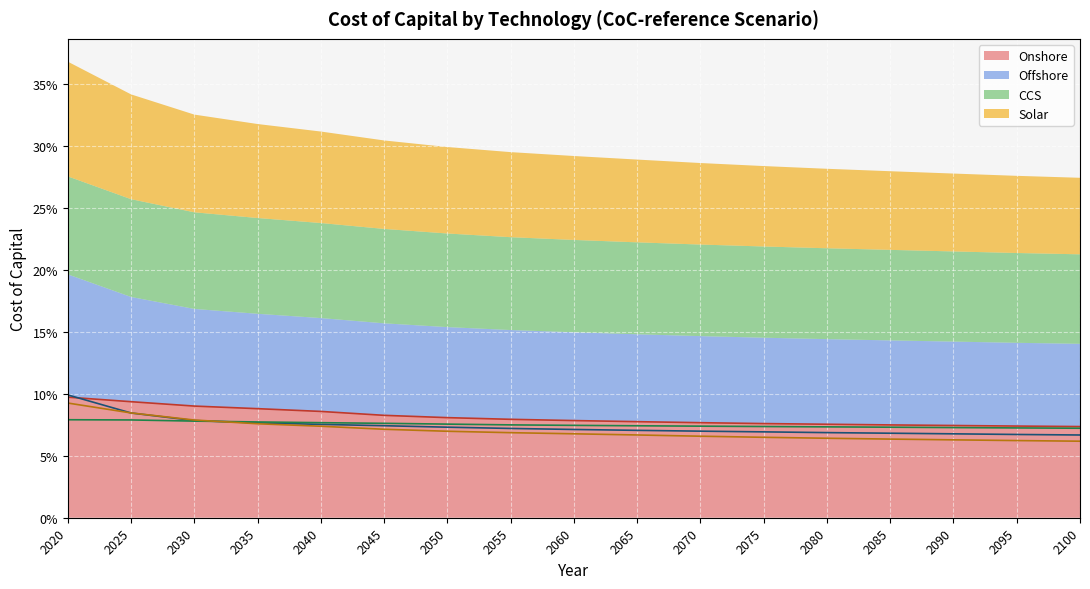

What is the value of the CCS point at the 4th from the left?

0.1